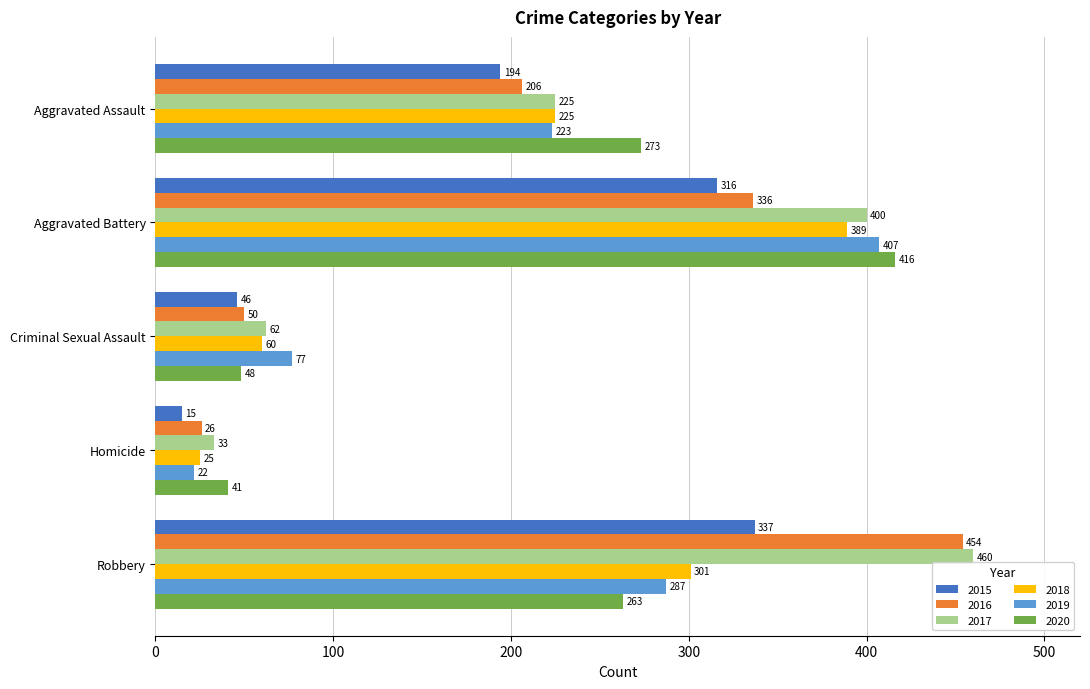

At which label is 2017 closest to 246?

Aggravated Assault